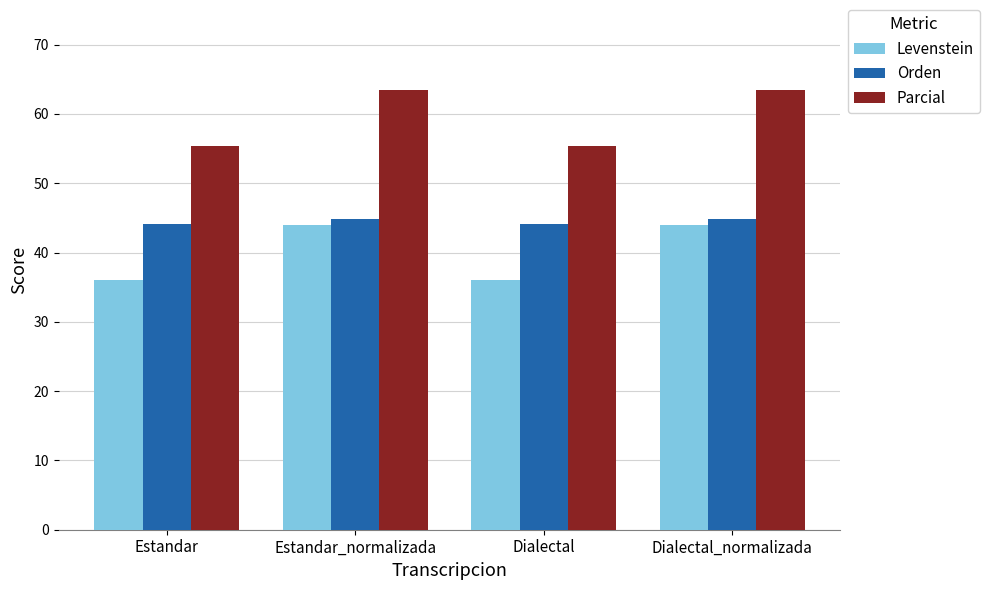

Reading right to left, list all the values displayed in this chart.

Levenstein: Dialectal_normalizada=43.9	Dialectal=36.0	Estandar_normalizada=43.9	Estandar=36.0
Orden: Dialectal_normalizada=44.8	Dialectal=44.1	Estandar_normalizada=44.8	Estandar=44.1
Parcial: Dialectal_normalizada=63.4	Dialectal=55.3	Estandar_normalizada=63.4	Estandar=55.3